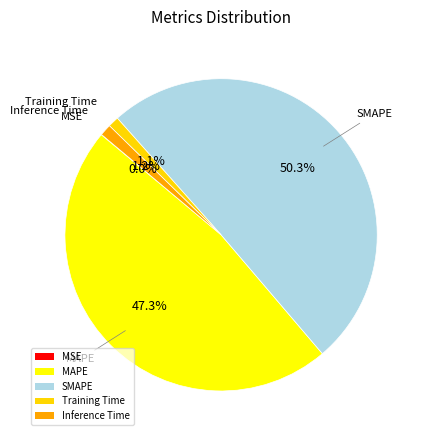

What portion of the pie excludes SMAPE?

49.7%